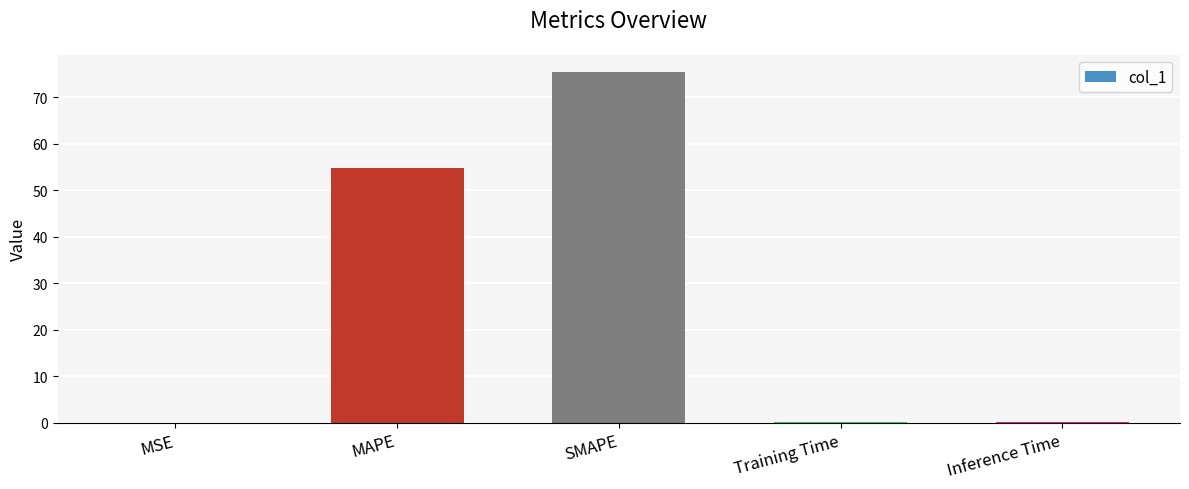

What is the maximum value shown in the chart?

75.3